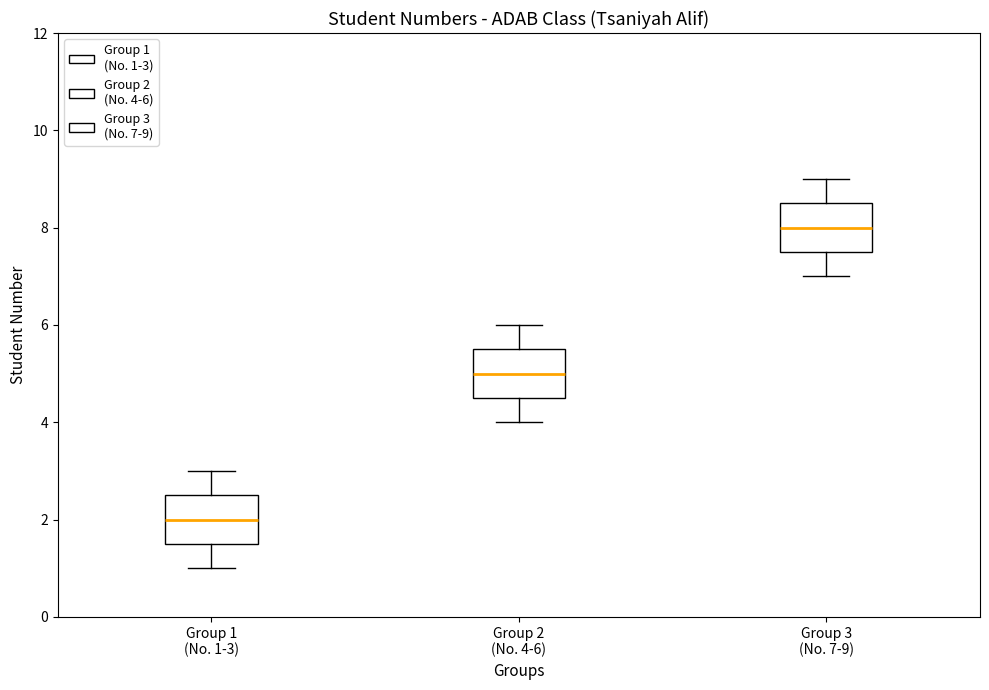

Which box's median line is the lowest?

Group 1 (No. 1-3)